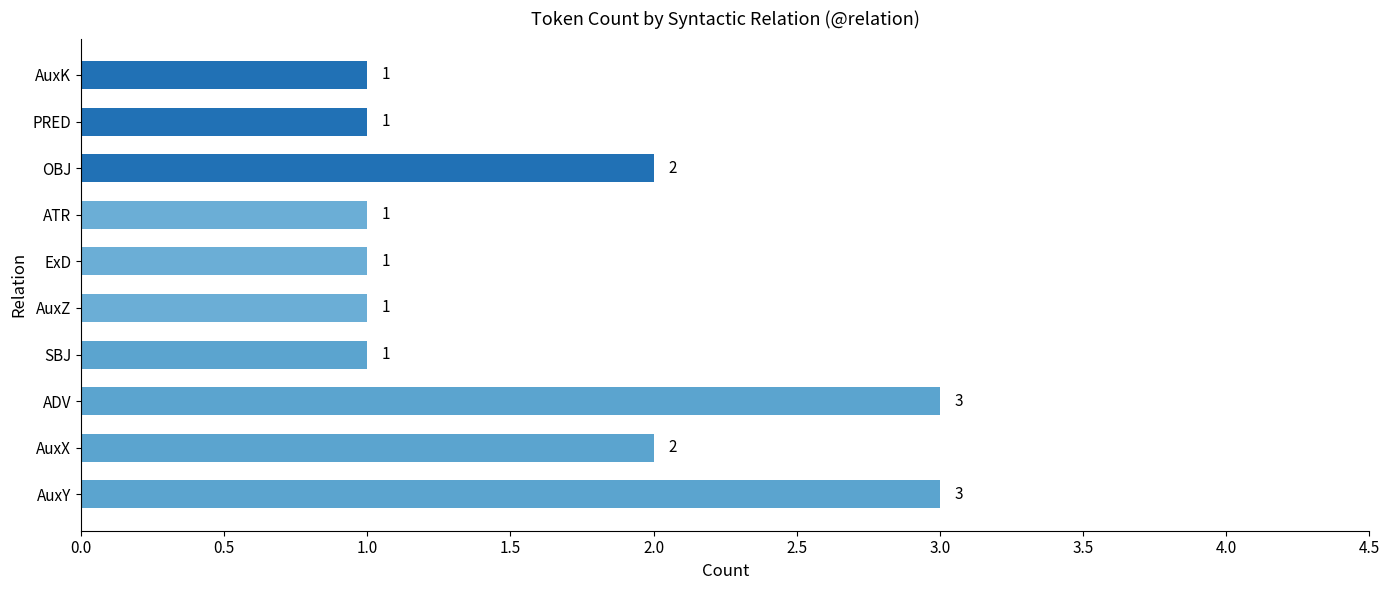

Reading bottom to top, extract all data points from this chart.

3	2	3	1	1	1	1	2	1	1